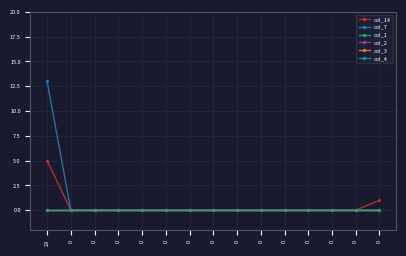

List the series in order of their peak value, lowest first.

col_1, col_2, col_3, col_4, col_14, col_7